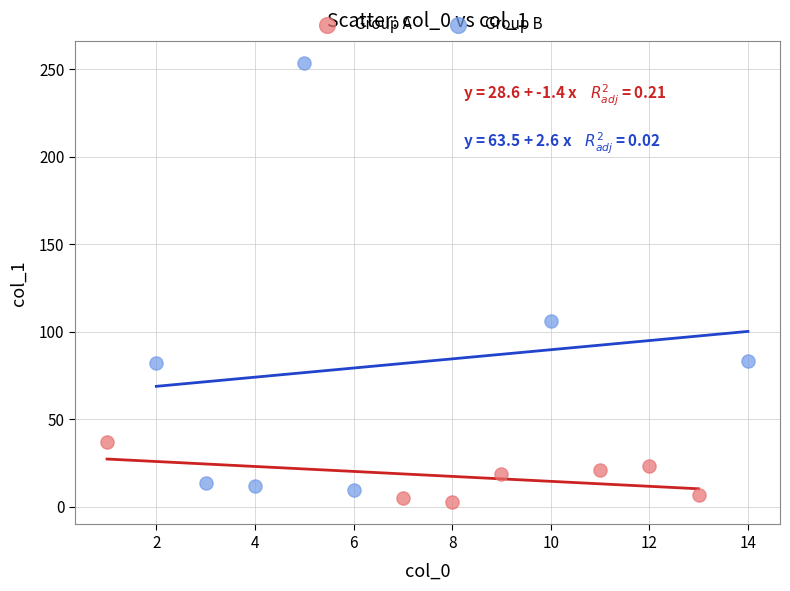

Which series contains the highest Y value?

Group B